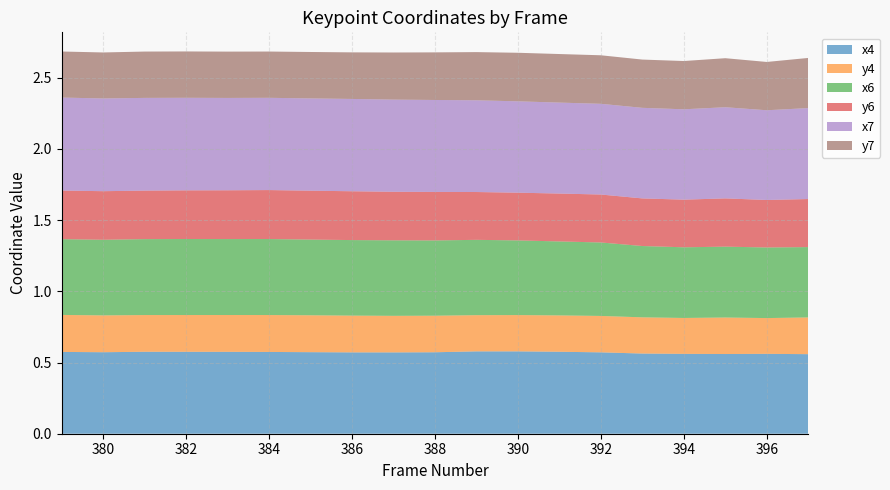

Reading right to left, list all the values displayed in this chart.

x4: 0.6	0.6	0.6	0.6	0.6	0.6	0.6	0.6	0.6	0.6	0.6	0.6	0.6	0.6	0.6	0.6	0.6	0.6	0.6
y4: 0.3	0.3	0.3	0.3	0.3	0.3	0.3	0.3	0.3	0.3	0.3	0.3	0.3	0.3	0.3	0.3	0.3	0.3	0.3
x6: 0.5	0.5	0.5	0.5	0.5	0.5	0.5	0.5	0.5	0.5	0.5	0.5	0.5	0.5	0.5	0.5	0.5	0.5	0.5
y6: 0.3	0.3	0.3	0.3	0.3	0.3	0.3	0.3	0.3	0.3	0.3	0.3	0.3	0.3	0.3	0.3	0.3	0.3	0.3
x7: 0.6	0.6	0.6	0.6	0.6	0.6	0.6	0.6	0.6	0.6	0.6	0.6	0.6	0.6	0.6	0.6	0.7	0.7	0.7
y7: 0.4	0.3	0.3	0.3	0.3	0.3	0.3	0.3	0.3	0.3	0.3	0.3	0.3	0.3	0.3	0.3	0.3	0.3	0.3